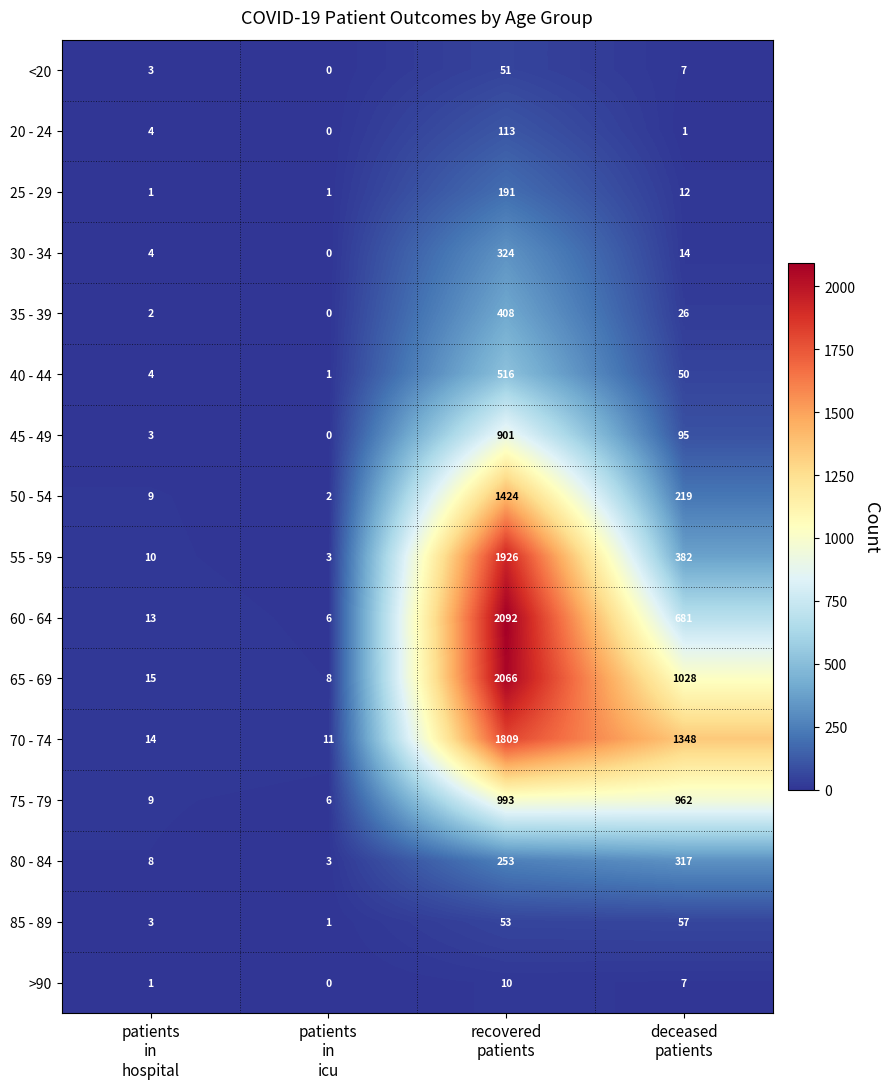

Between patients
in
hospital and recovered
patients, which series saw the biggest shift?

60 - 64